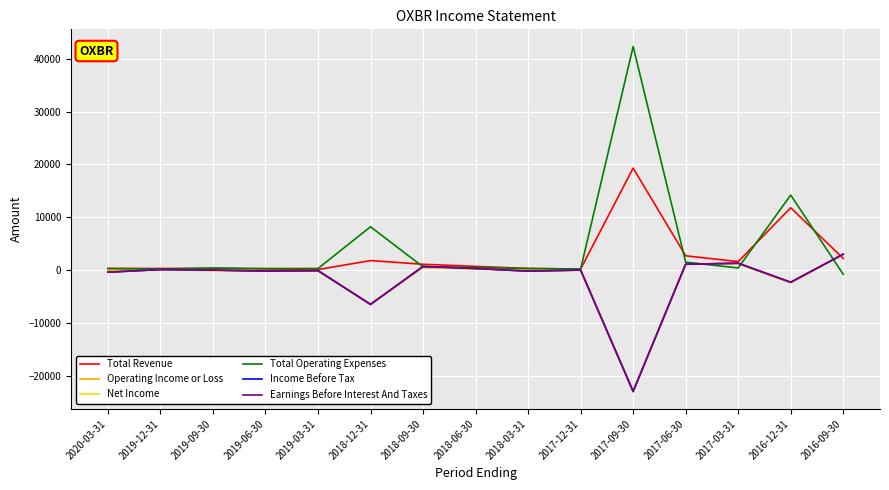

What is the spread (max minus min) of values at 2017-03-31?

1200